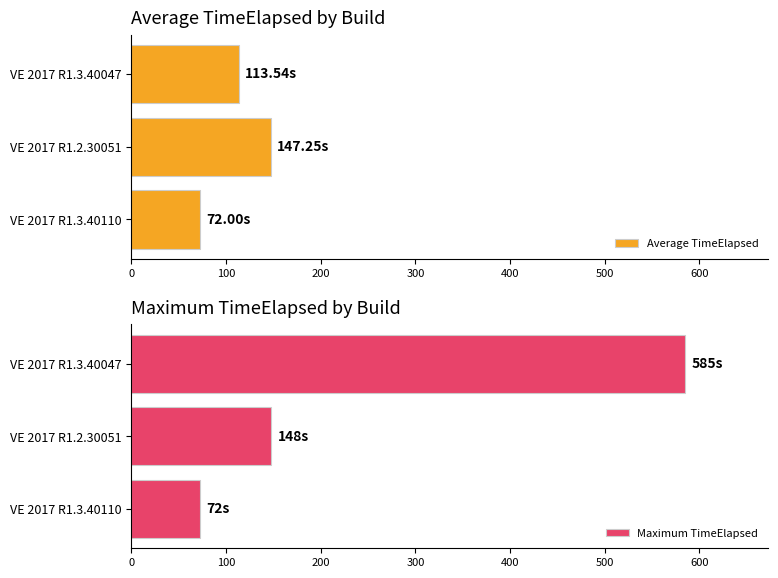

The Average TimeElapsed series shows 78.3 at VE 2017 R1.3.40047. True or false?

False